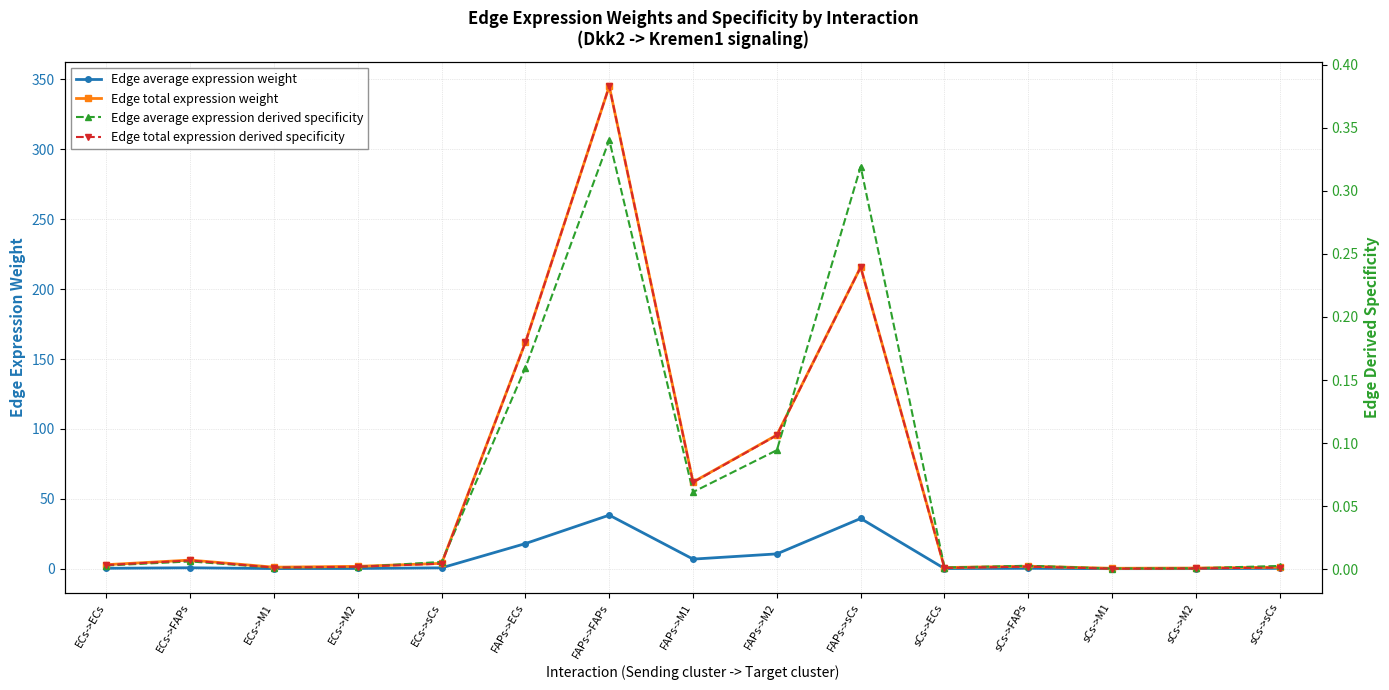

What is the label of the 11th point from the right?

ECs->sCs